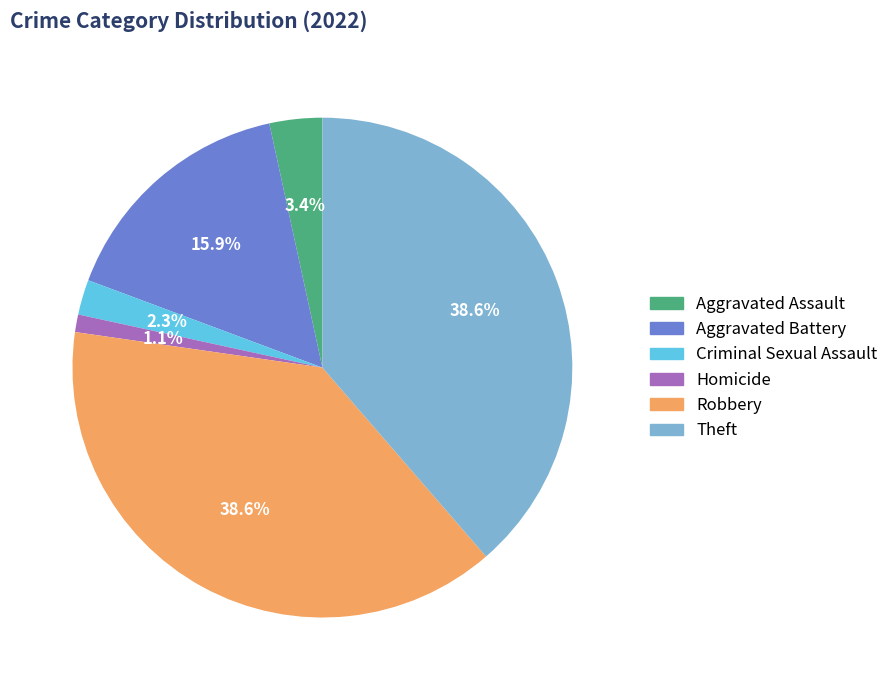

To the nearest percent, what portion does Criminal Sexual Assault represent?

2%